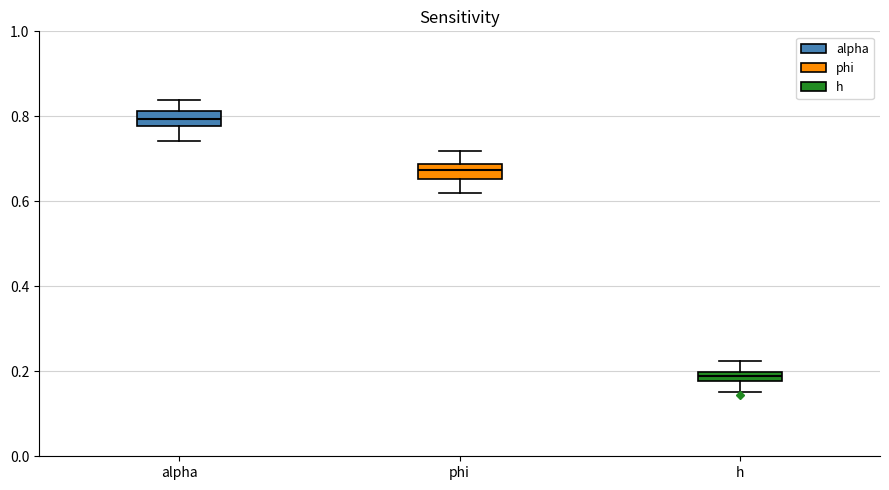

Where does the median line of the box for alpha sit on the y-axis? The values are not printed on the chart, so give them approximately, as read against the axis.

0.80